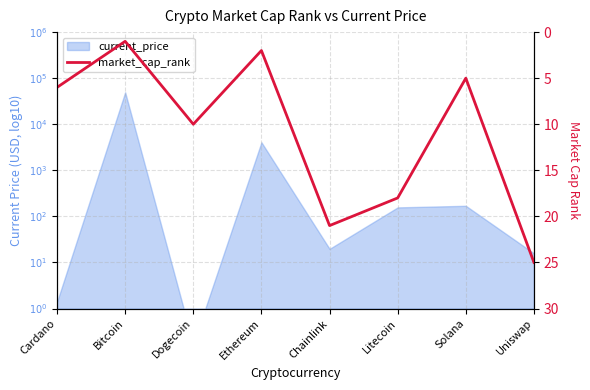

Rank the categories by value from highest to lowest.

Uniswap, Chainlink, Litecoin, Dogecoin, Cardano, Solana, Ethereum, Bitcoin